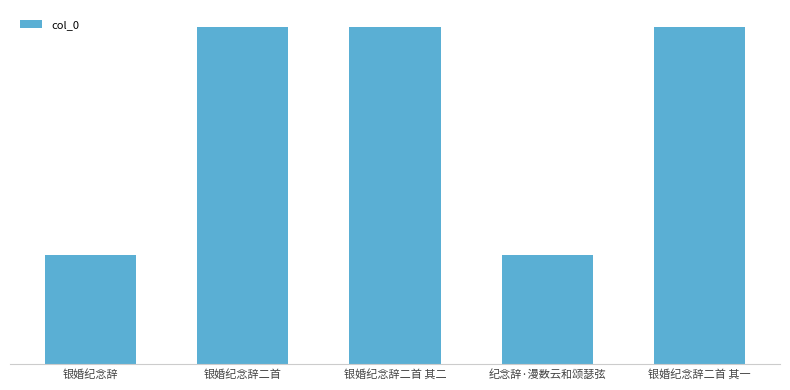

What is the average value?

604441